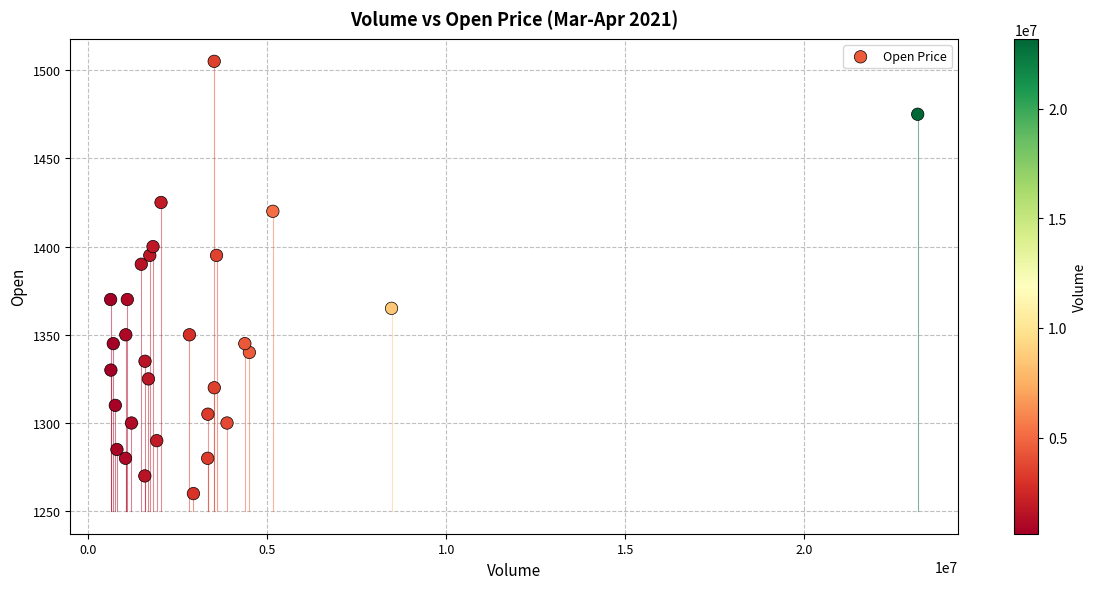

What is the range of X values (max minus min)?

22554600